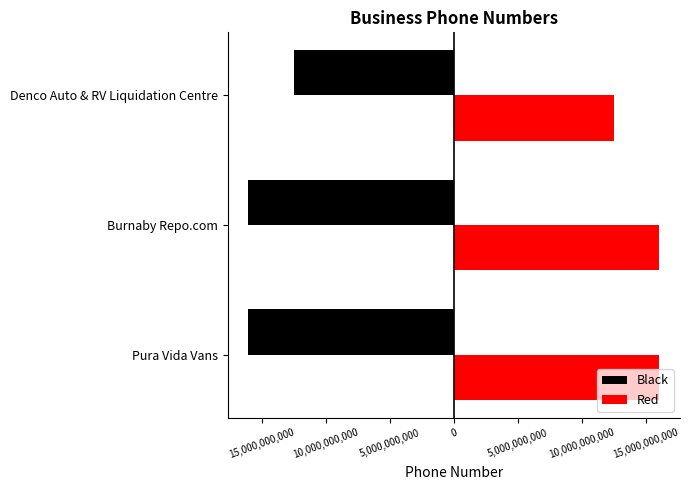

What are all the series names shown in the legend?

Black, Red